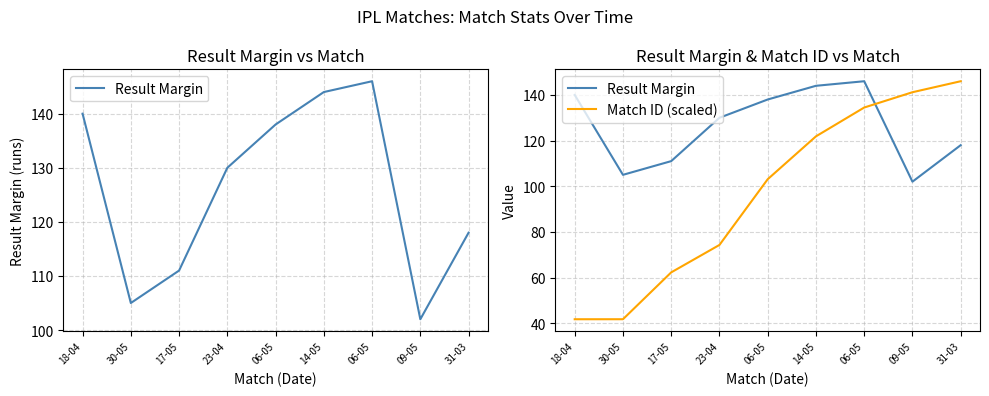

Reading left to right, transcribe all the data shown in this chart.

Result Margin: 18-04=140.0	30-05=105.0	17-05=111.0	23-04=130.0	06-05=138.0	14-05=144.0	06-05=146.0	09-05=102.0	31-03=118.0
Match ID (scaled): 18-04=41.7	30-05=41.7	17-05=62.3	23-04=74.3	06-05=103.1	14-05=121.9	06-05=134.5	09-05=141.2	31-03=146.0